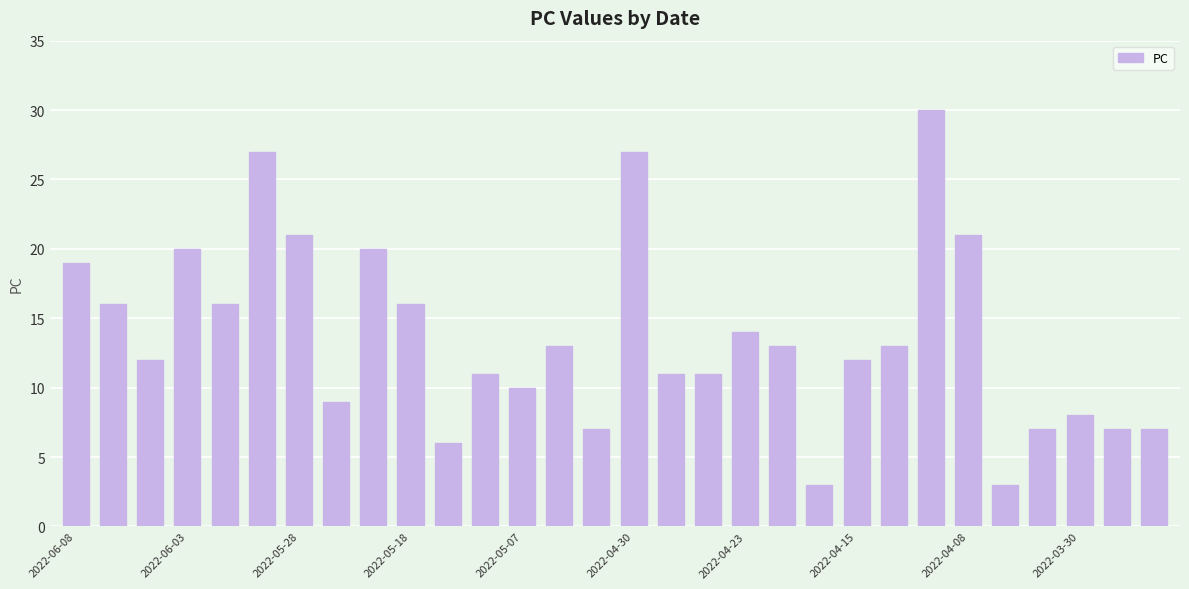

What is the smallest value displayed?

3